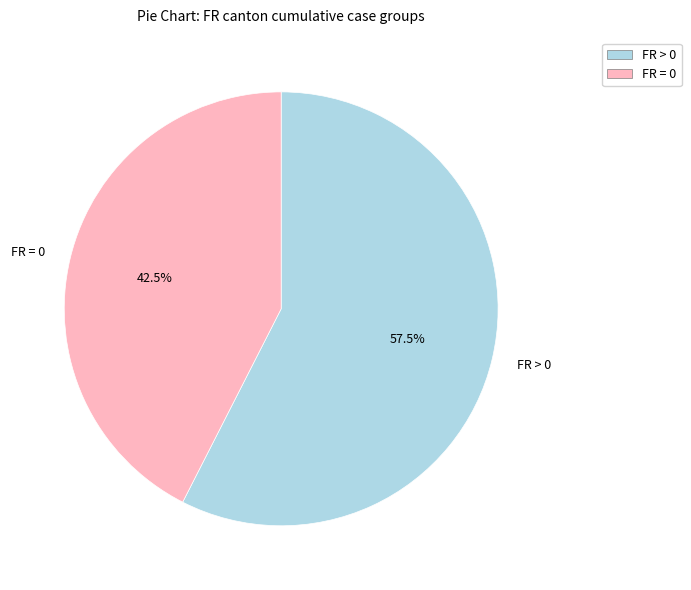

Is there any slice that represents more than half of the pie?

Yes